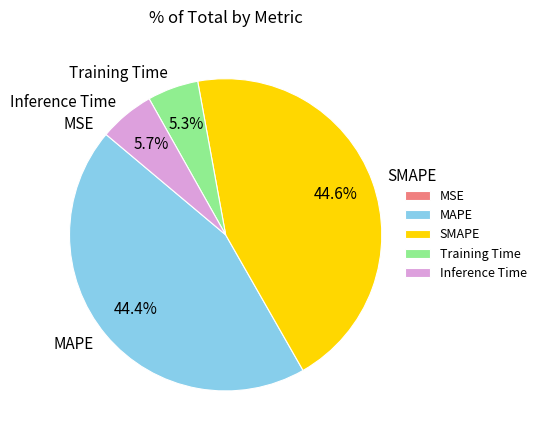

To the nearest percent, what is the average slice percentage?

20%